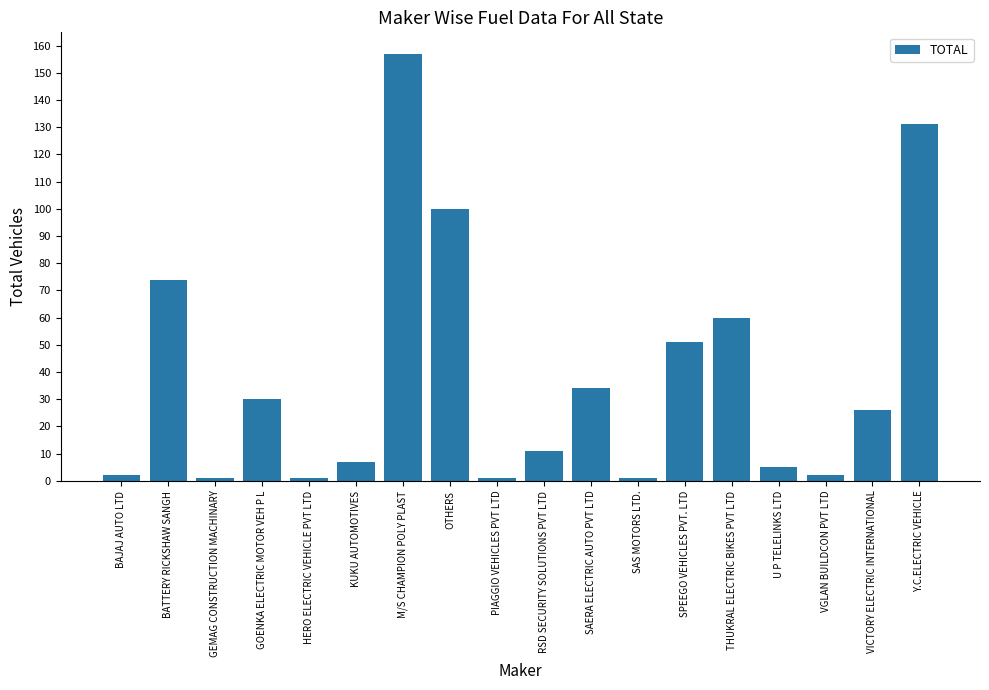

Which has a higher value, SAERA ELECTRIC AUTO PVT LTD or GOENKA ELECTRIC MOTOR VEH P L?

SAERA ELECTRIC AUTO PVT LTD